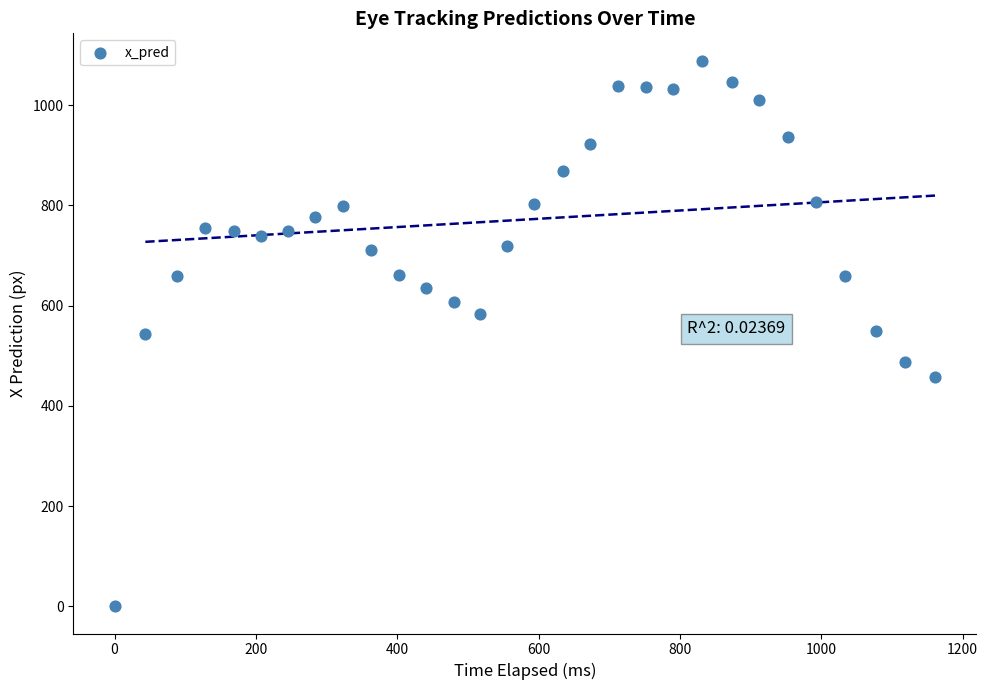

What is the range of X values (max minus min)?

1161.6